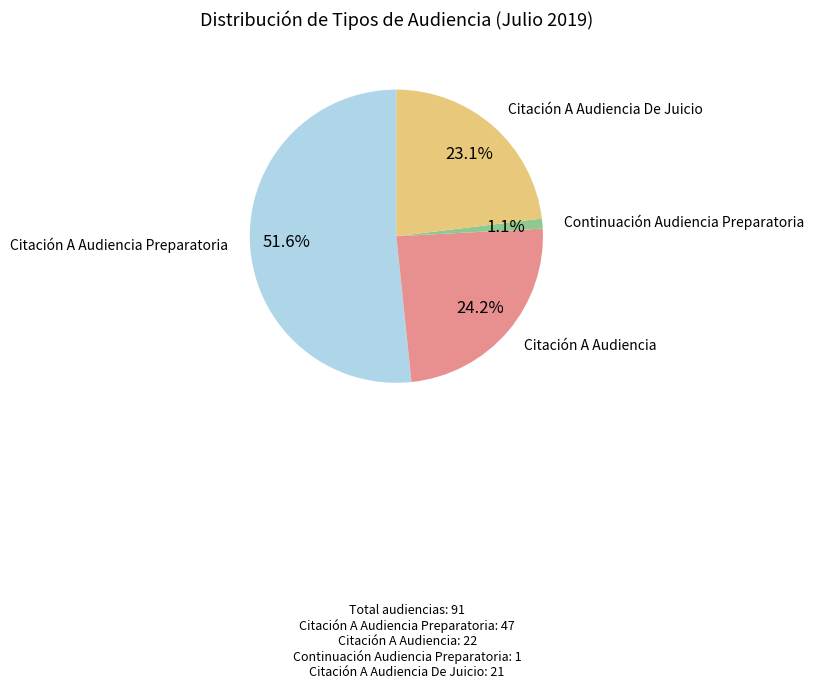

How many segments does this pie chart have?

4